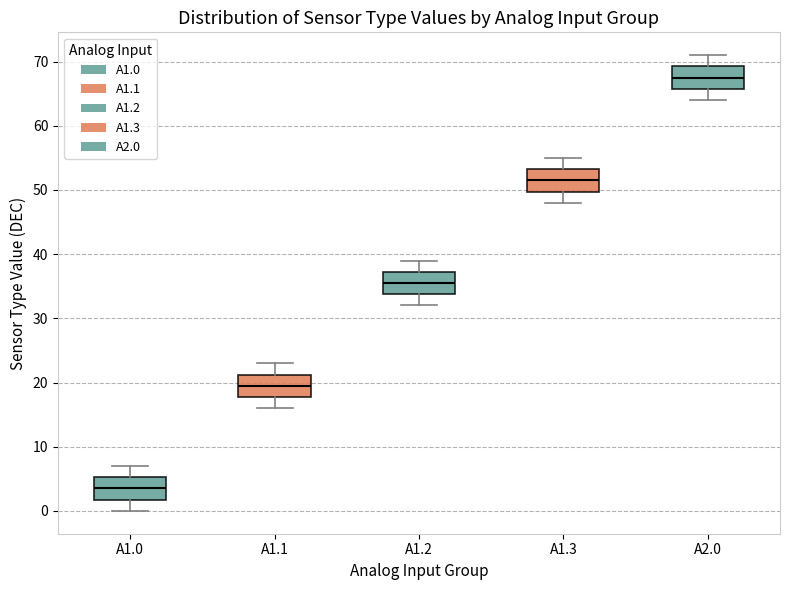

Where does the lower whisker of the box for A2.0 end on the y-axis? The values are not printed on the chart, so give them approximately, as read against the axis.

64